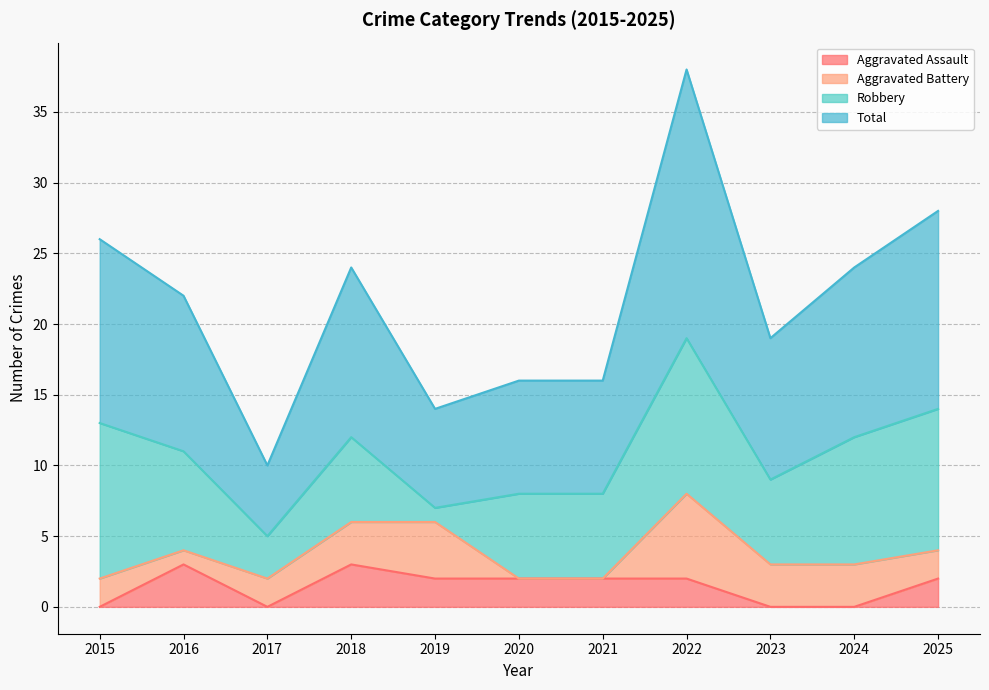

What is the difference between the maximum and minimum values in the Aggravated Assault series?

3